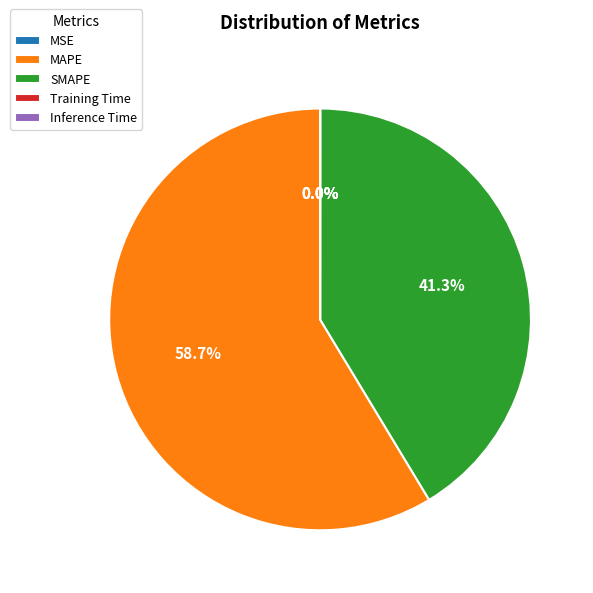

Which category has the biggest portion of the pie?

MAPE